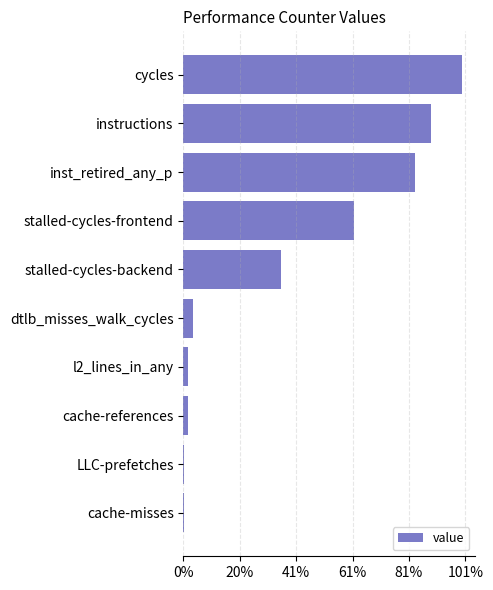

Where does the data first go above 3456596084?

stalled-cycles-frontend